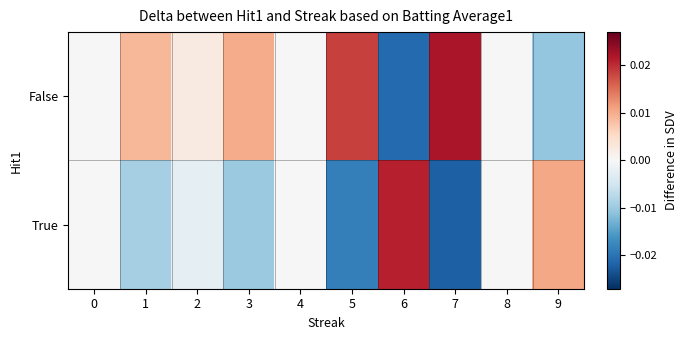

Which has a higher value, 5 or 2?

5